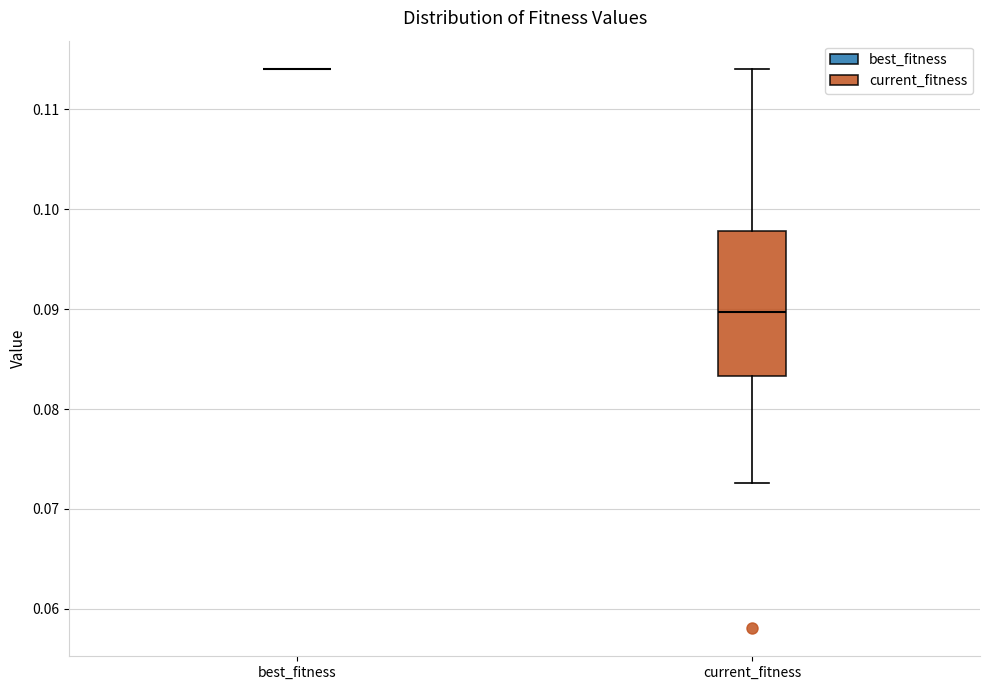

Which box is the tallest, from its lower edge to its upper edge?

current_fitness